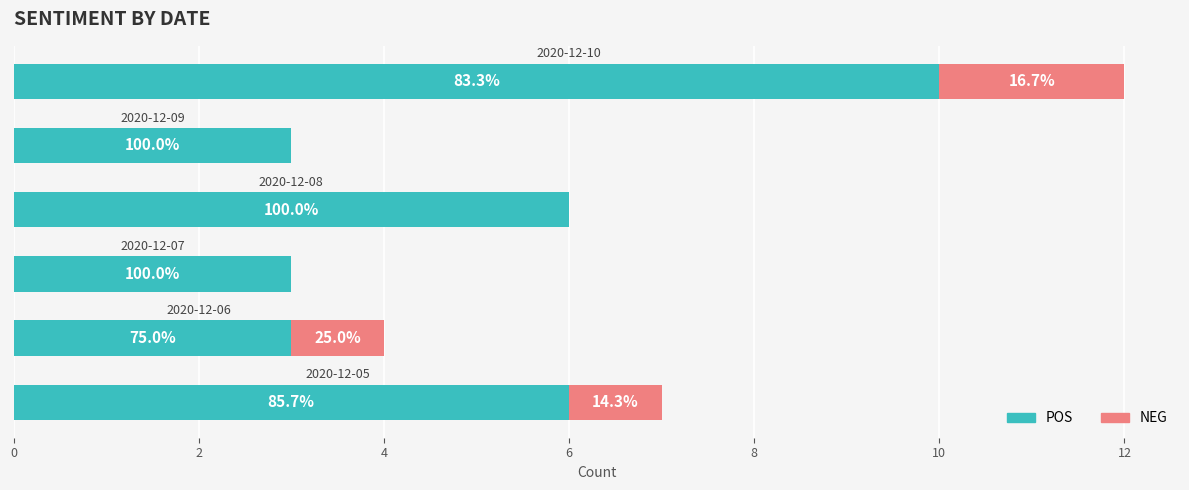

What are all the series names shown in the legend?

POS, NEG